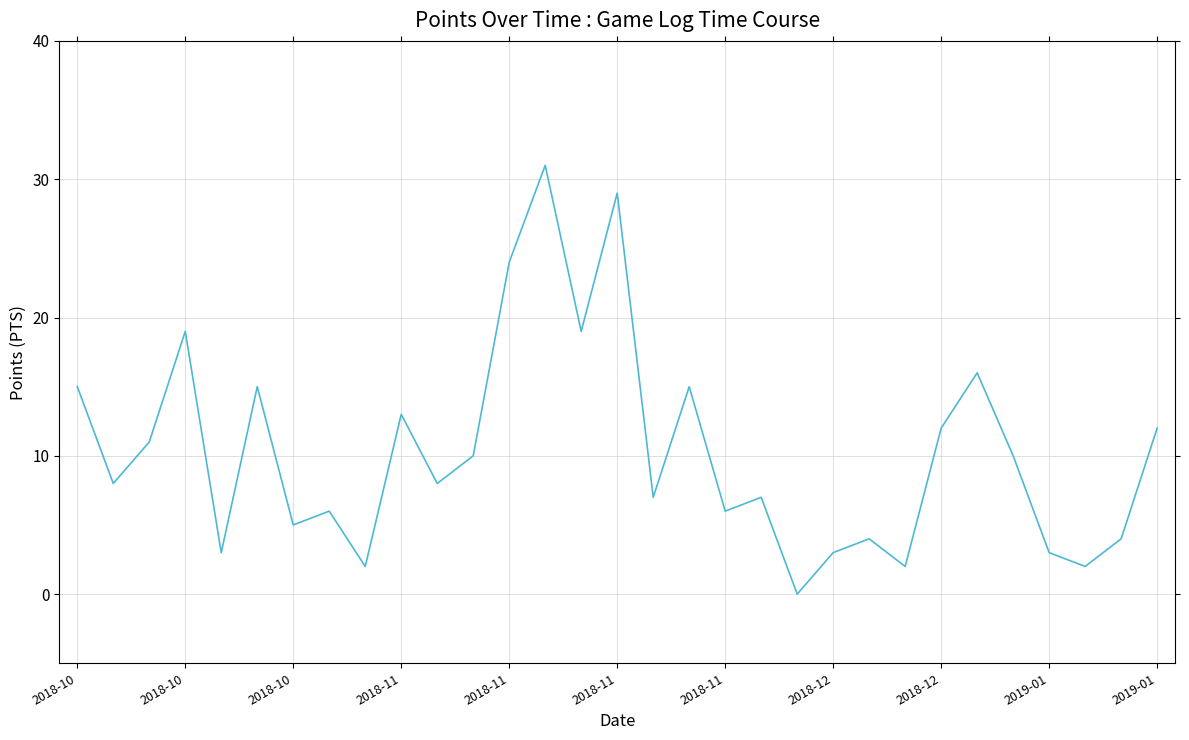

What is the maximum value shown in the chart?

31